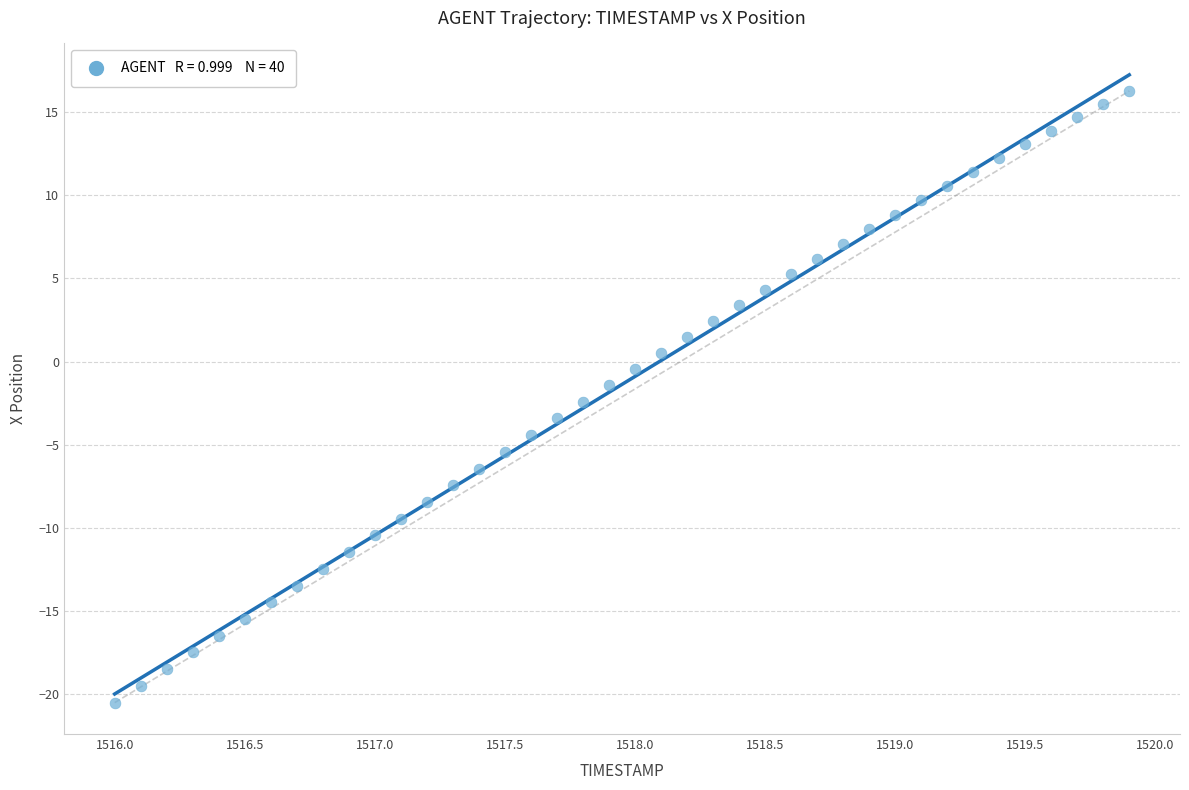

What is the range of Y values (max minus min)?

36.8